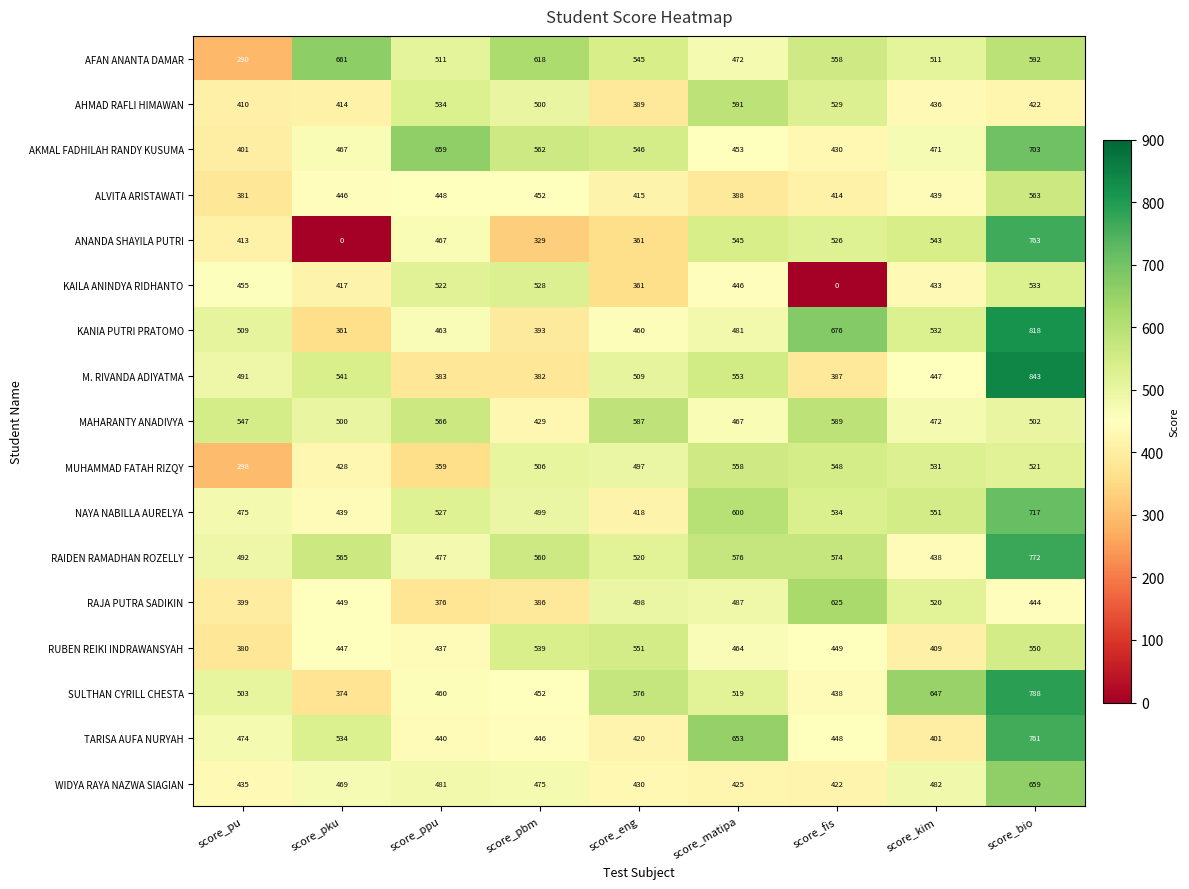

Which category has the highest value across all series?

score_bio